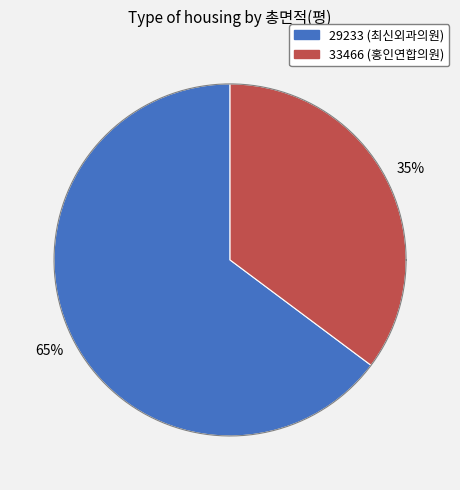

True or false: 29233 accounts for 65% of the total.

True